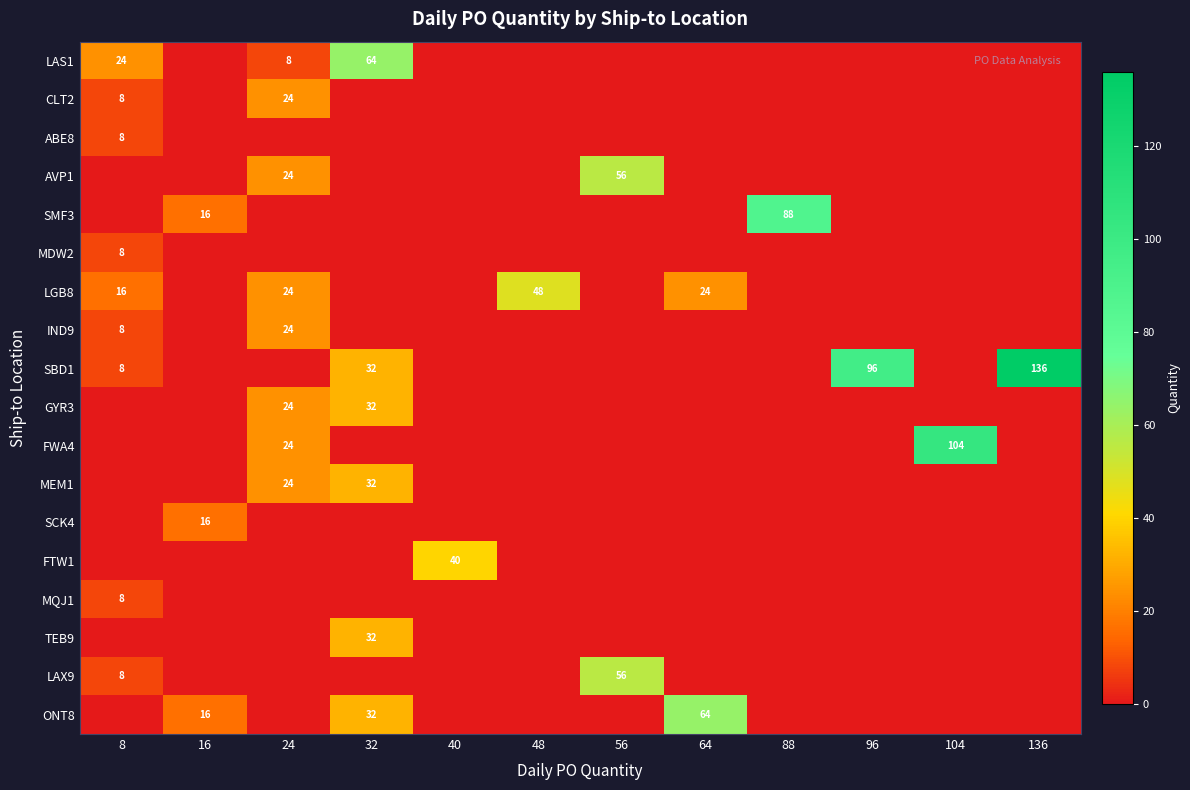

Count the number of categories in the chart.

12